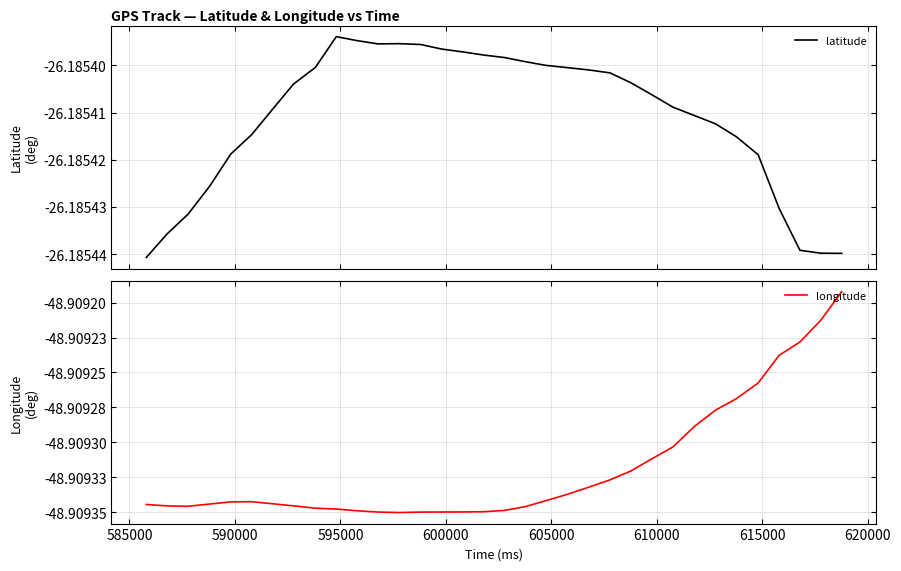

The value of longitude at 595000 is -22.8. True or false?

False